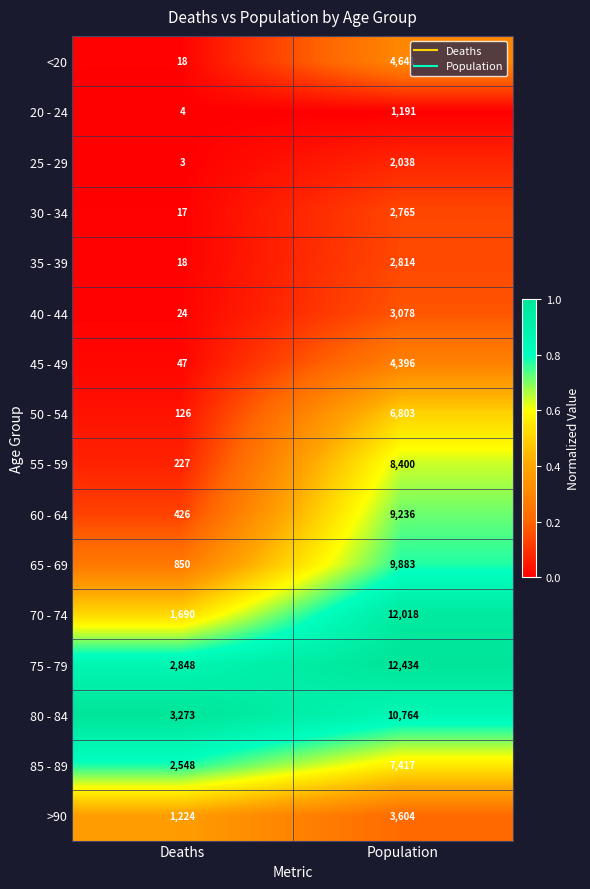

List the labels in order of 45 - 49 value, largest first.

Population, Deaths